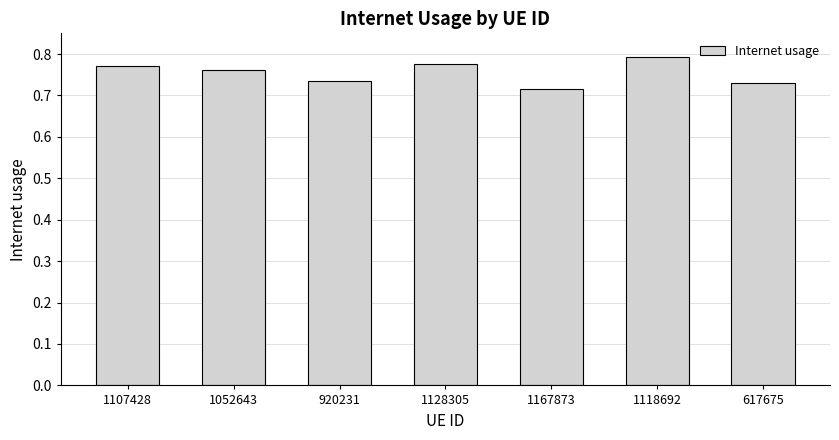

What position from the right is 1167873?

3